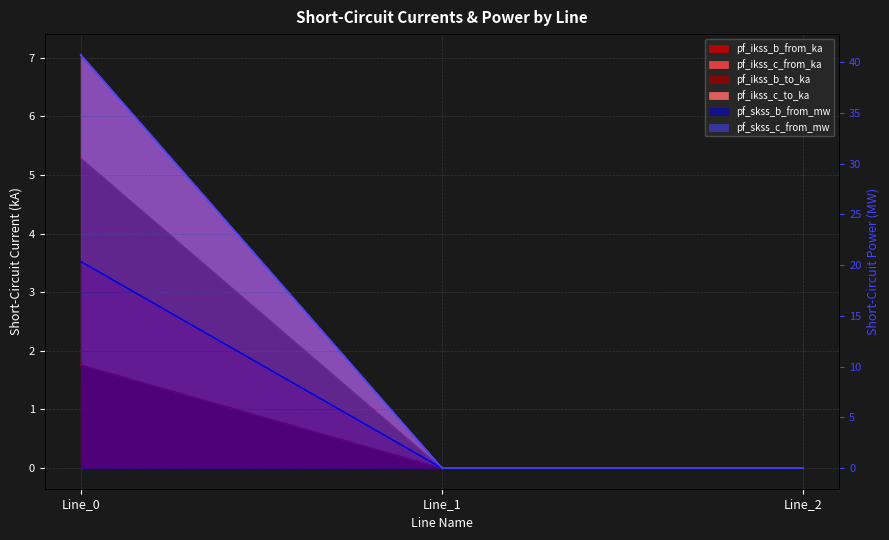

Does the chart display data point markers on the line(s)?

No